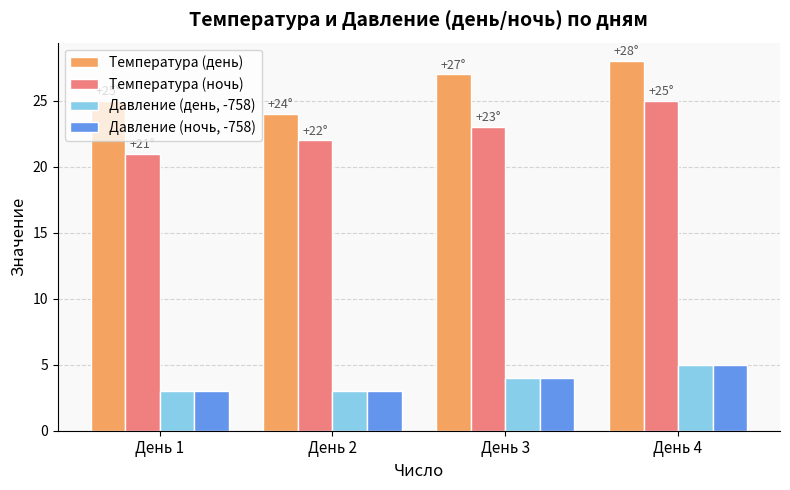

Does the chart contain stacked bars?

No